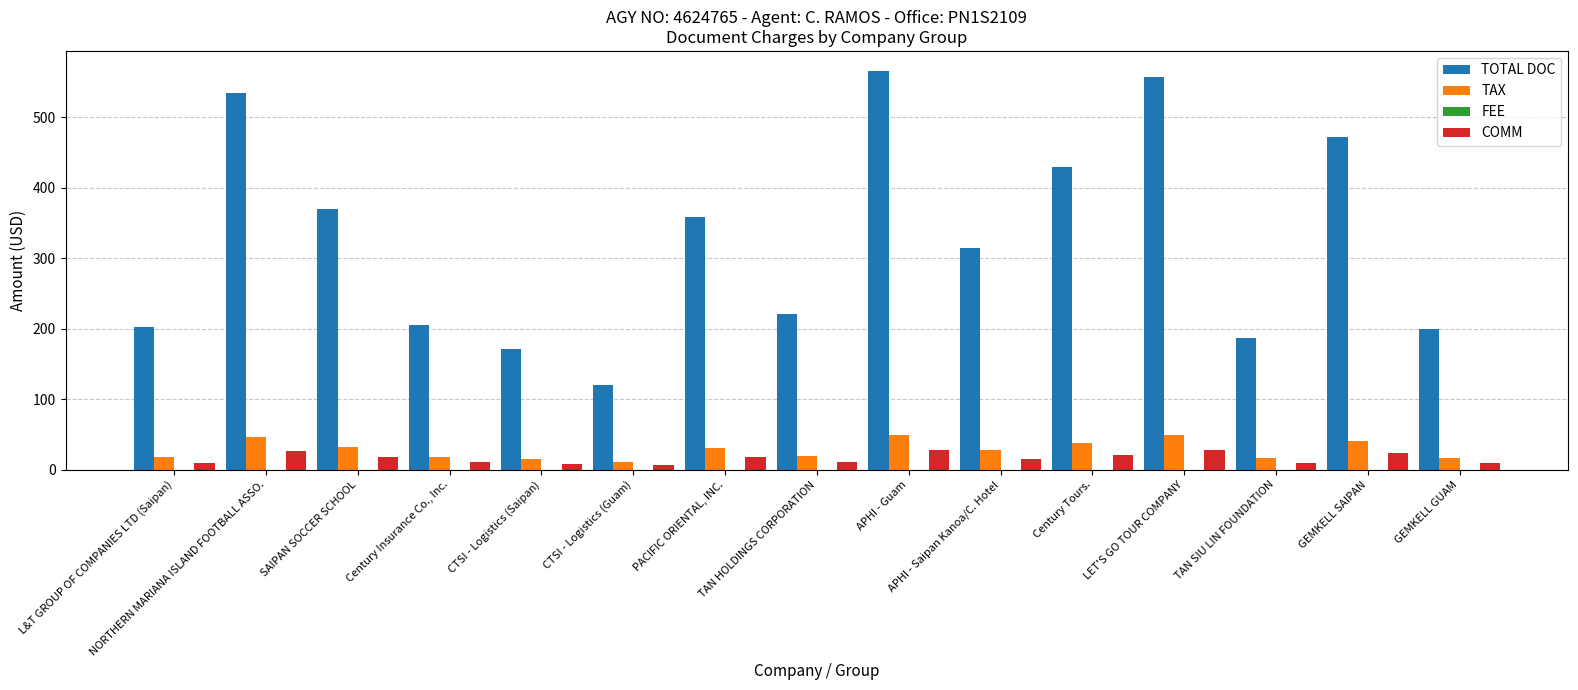

The TAX series shows 46.5 at NORTHERN MARIANA ISLAND FOOTBALL ASSO.. True or false?

True